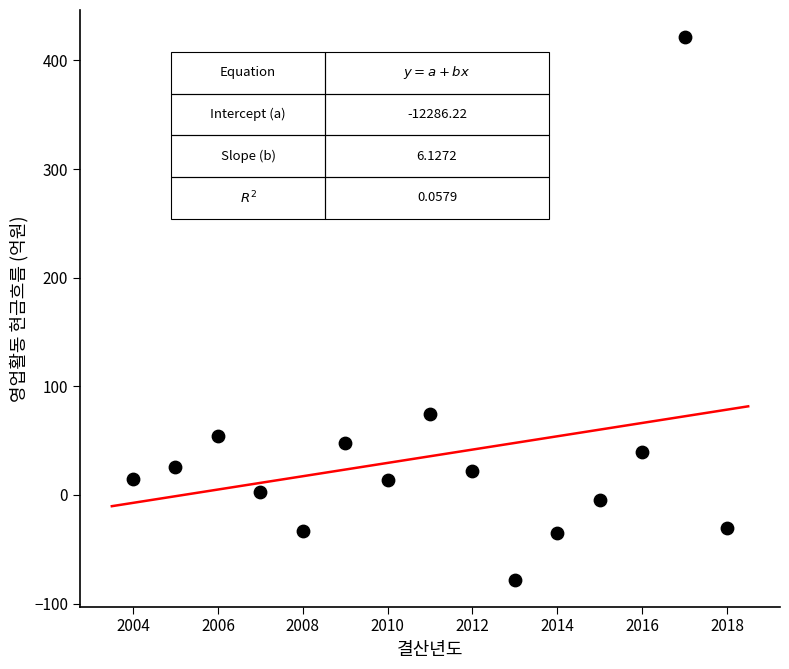

What Y value in the scatter plot is closest to 171?

74.1